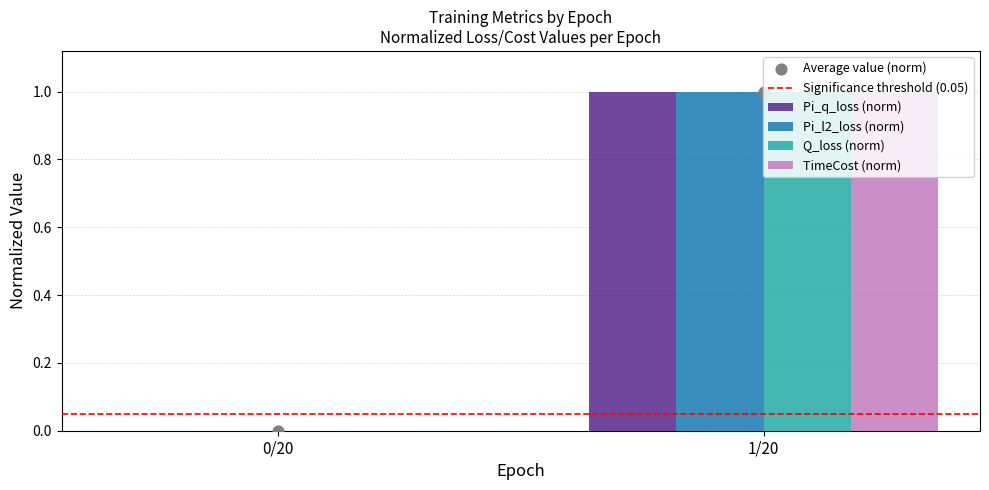

Which series contains the lowest Y value?

Pi_q_loss (norm)